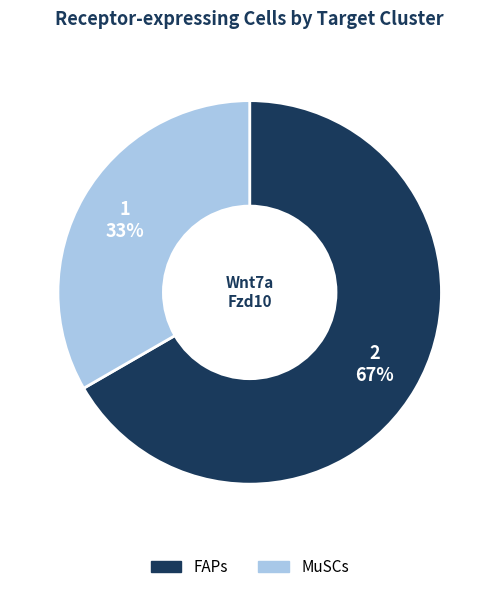

Which slice represents more than half of the pie?

FAPs